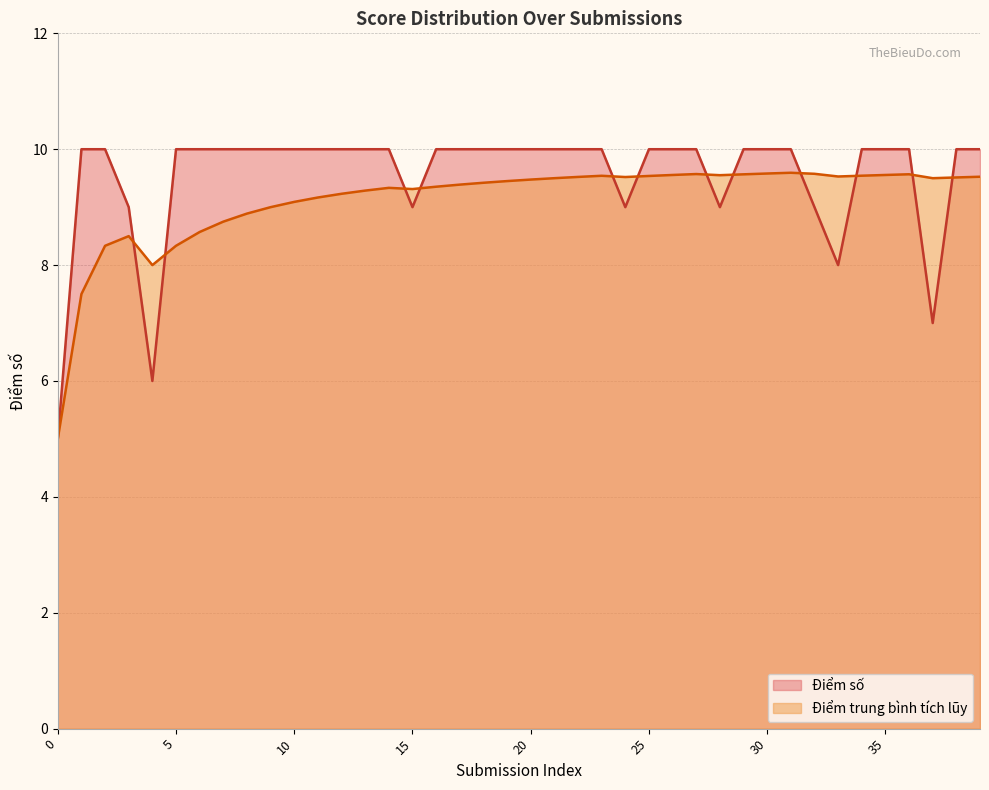

True or false: the data has more than 0 interior local peaks.

False